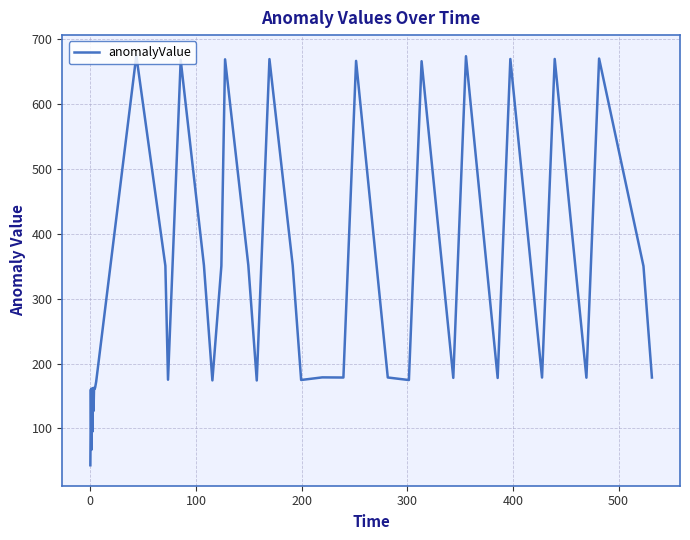

Does the chart have visible grid lines?

Yes